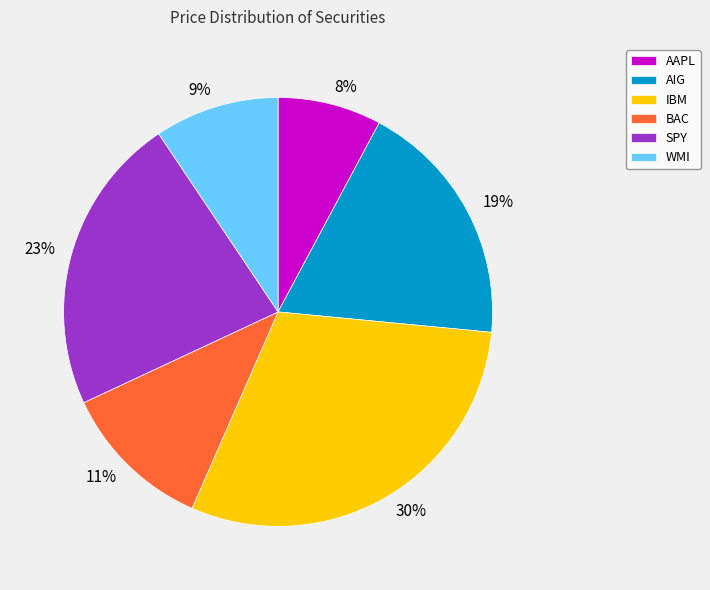

To the nearest percent, what percentage of the pie is SPY?

23%